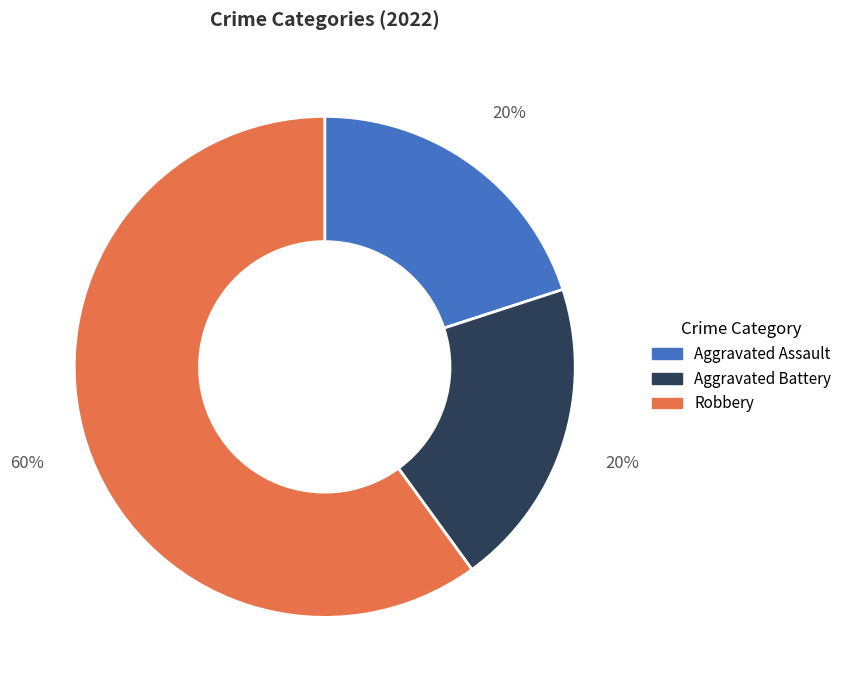

Do Aggravated Assault and Aggravated Battery together represent more than half of the pie?

No